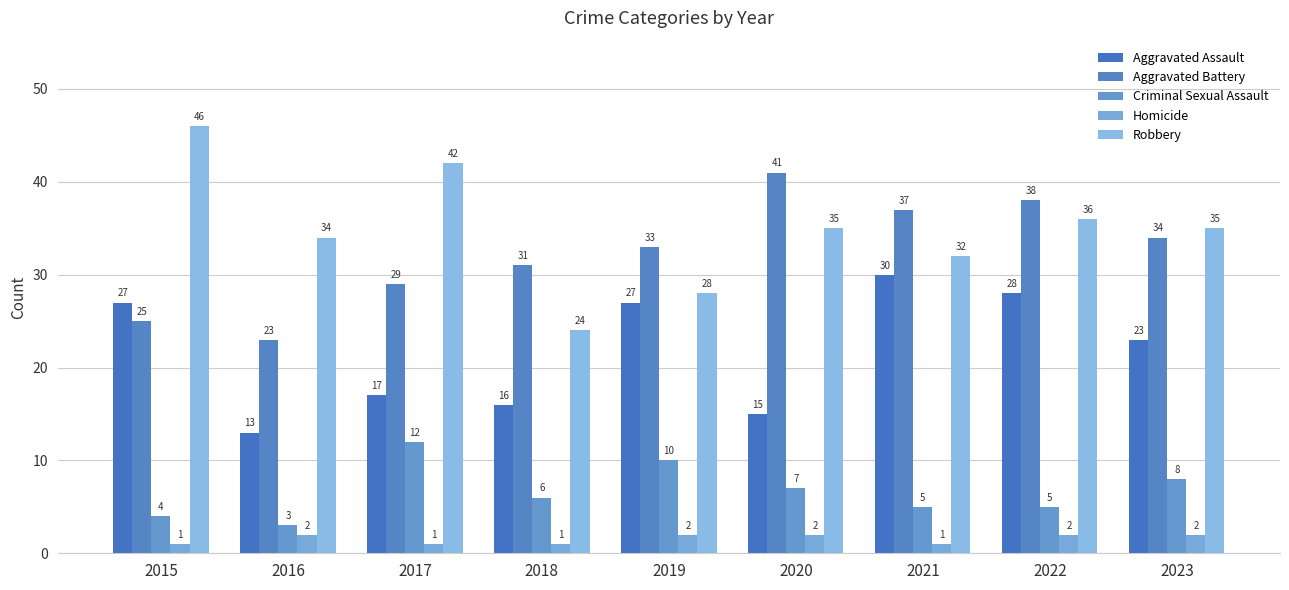

At which category is the sum across all series the highest?

2022